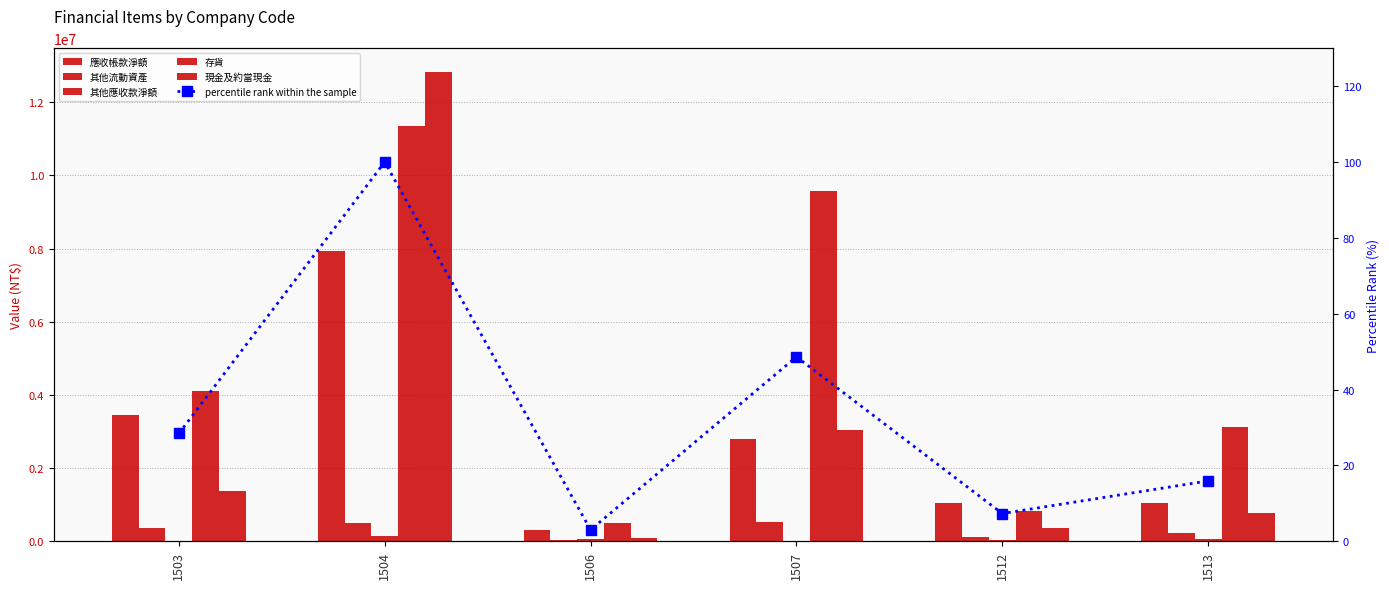

What is the maximum value shown in the chart?

12830071.0